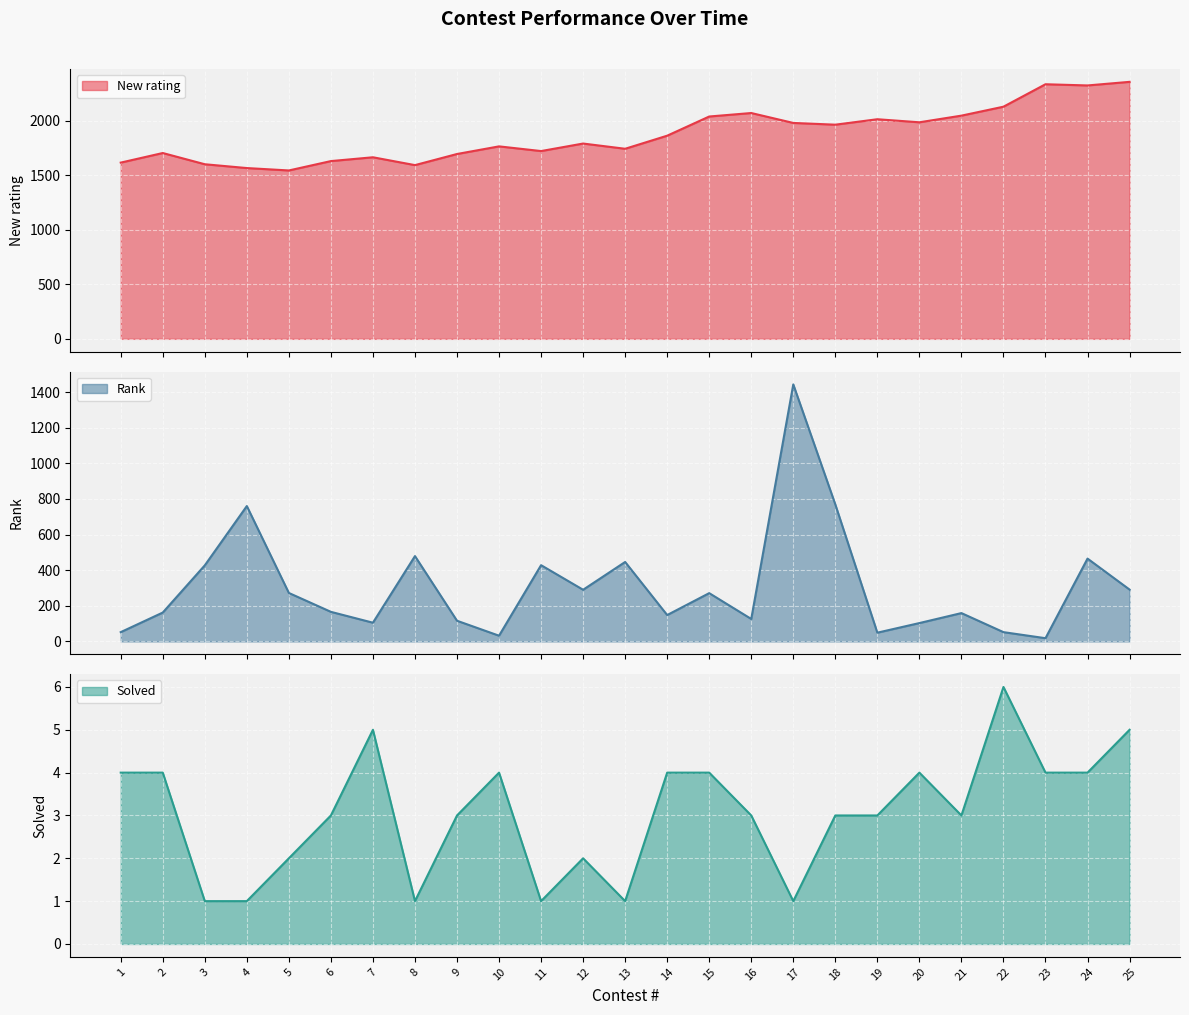

At which label does Rank first exceed 166?

3